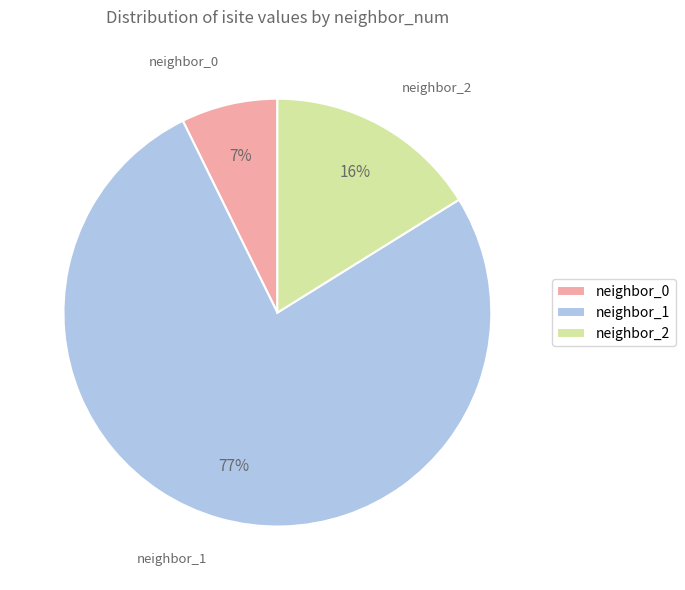

Combined, do neighbor_1 and neighbor_0 account for over 50%?

Yes